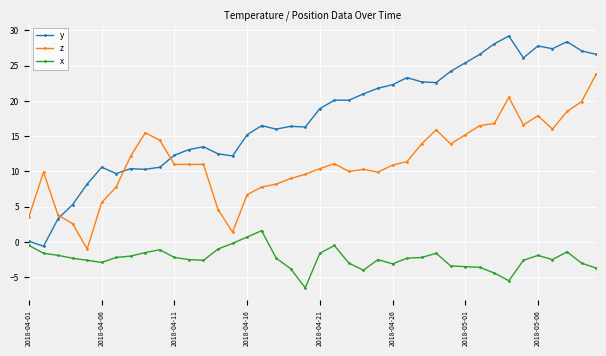

Which series has the widest spread of values?

y